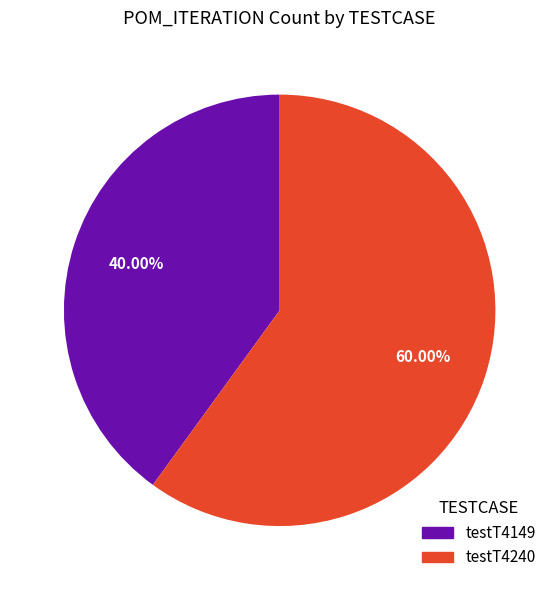

What is the majority slice?

testT4240